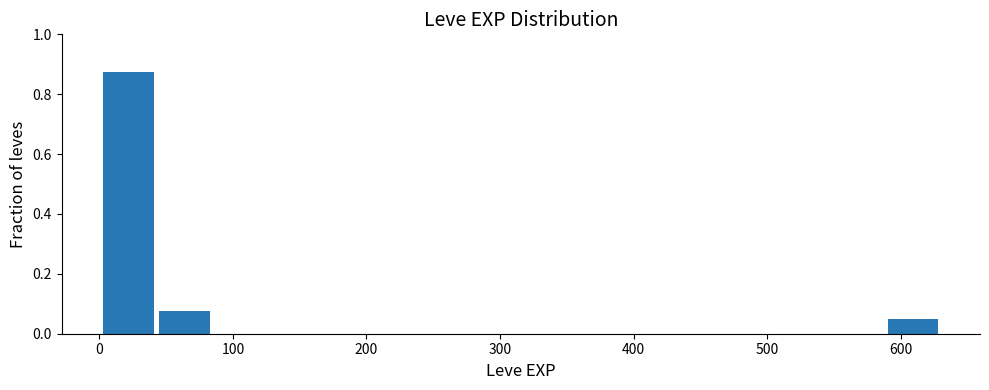

Over which range of the x-axis is the bar tallest?

0 to 40